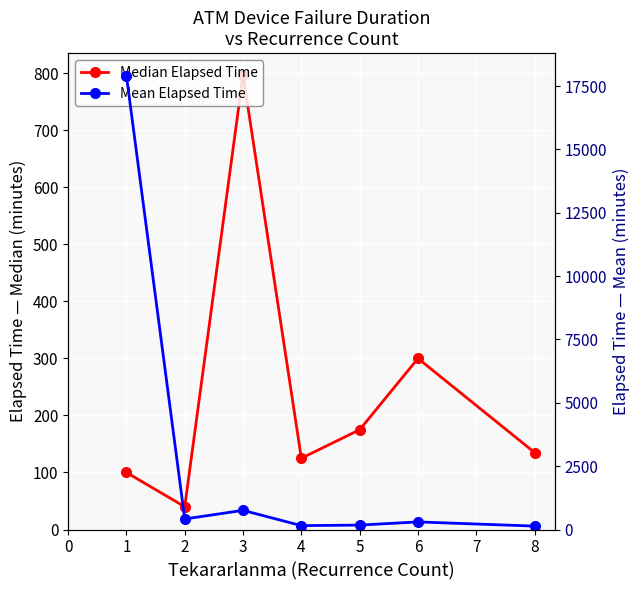

At how many categories does at least one series exceed 8367?

1